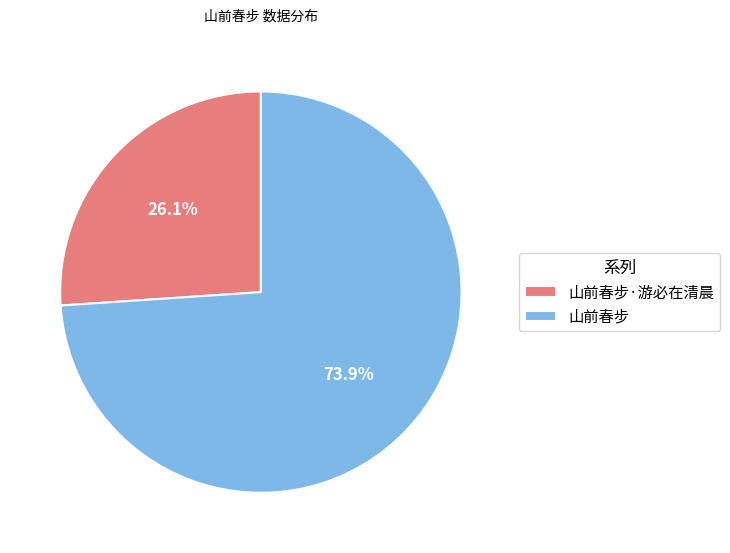

Approximately how many times larger is the value at 山前春步·游必在清晨 compared to 山前春步?

0.4